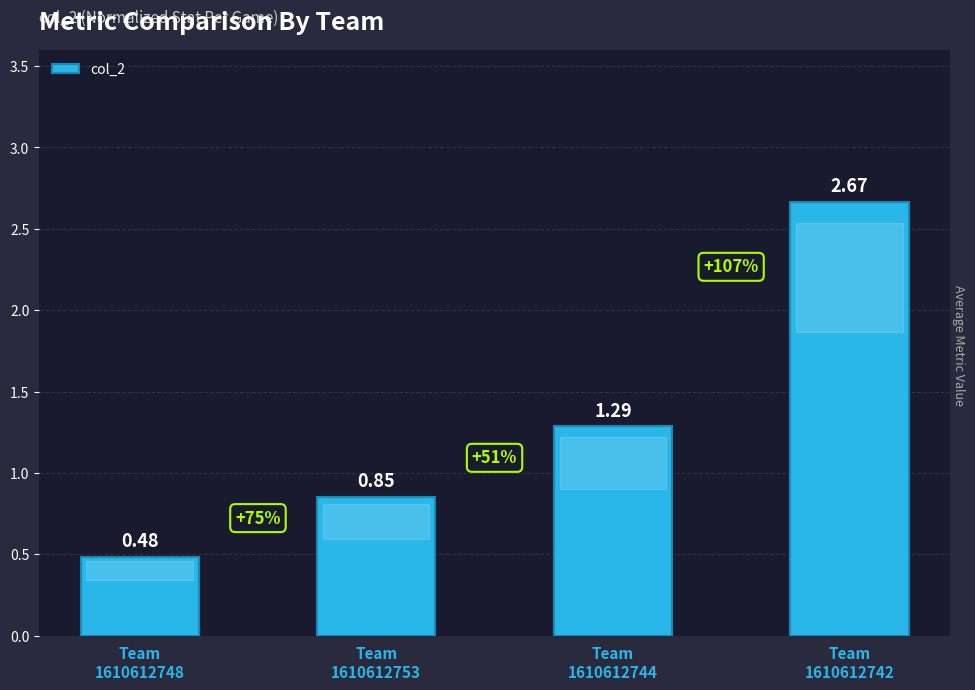

What is the label of the 1st bar from the right?

Team
1610612742